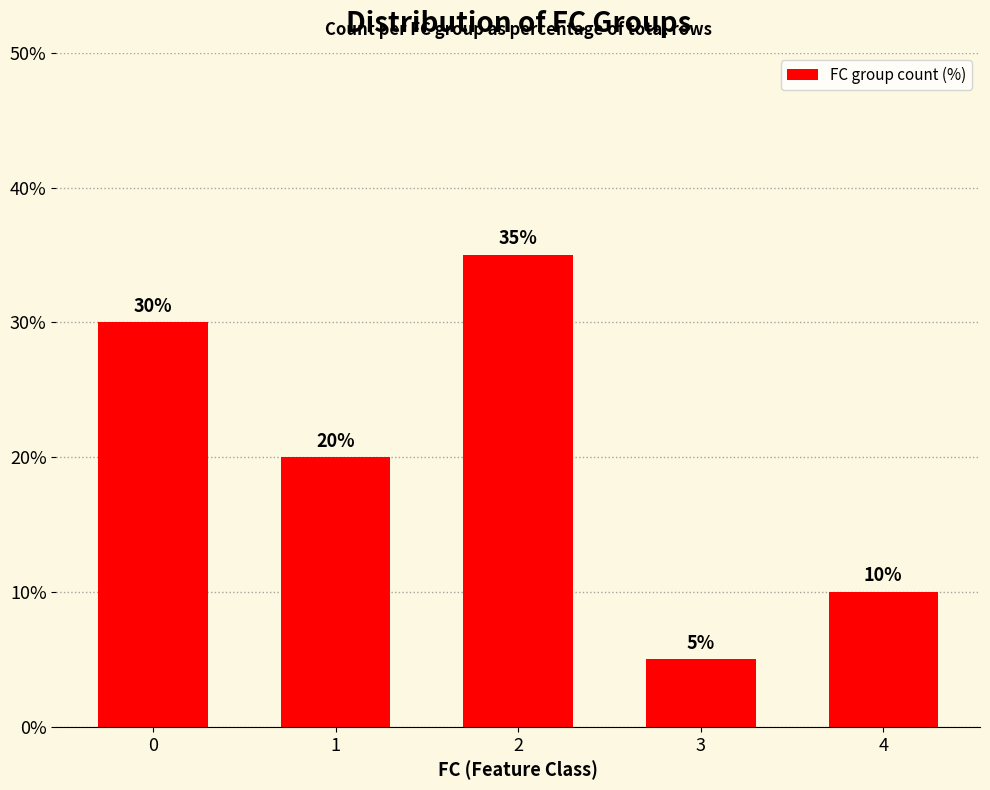

What is the value of the 2nd bar from the left?

20